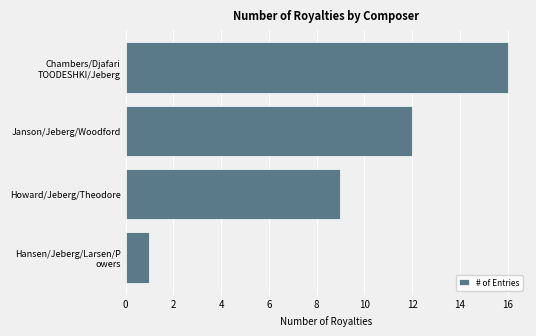

Which category has the highest value across all series?

Chambers/Djafari
TOODESHKI/Jeberg